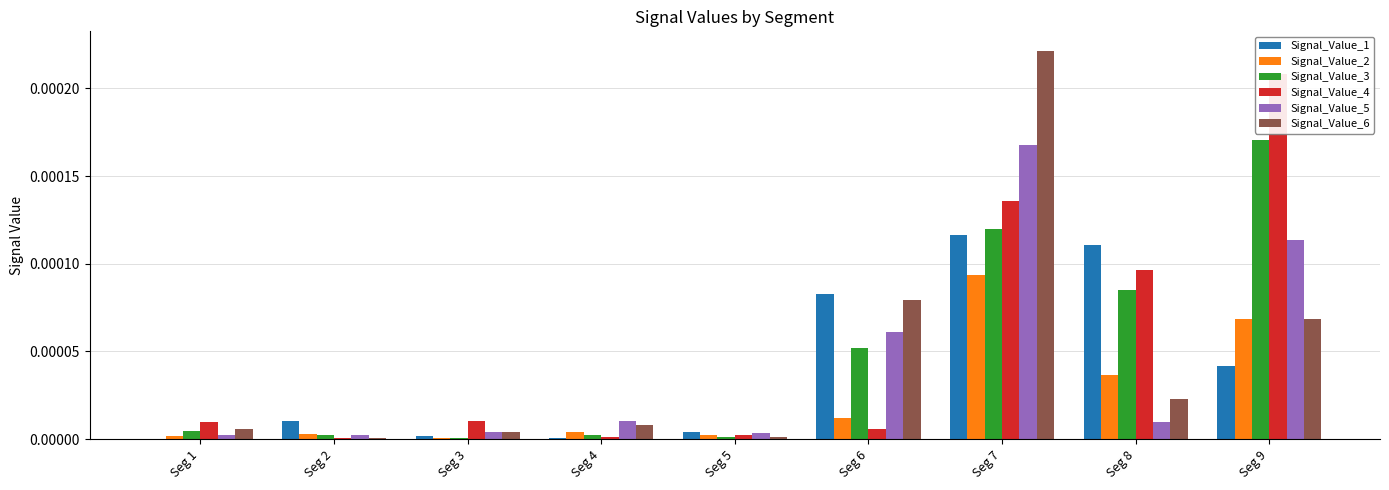

At how many categories does at least one series exceed 0?

9